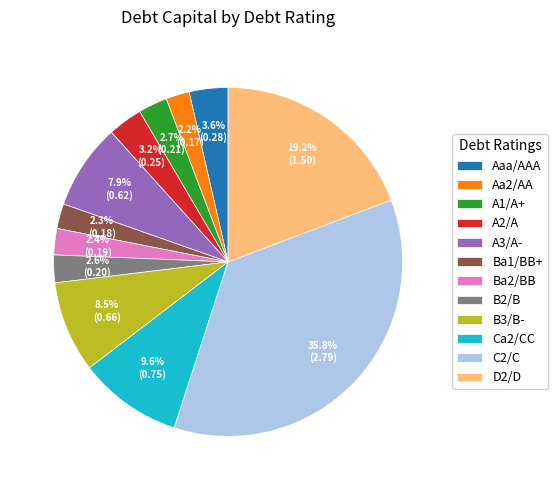

Which category has the biggest portion of the pie?

C2/C